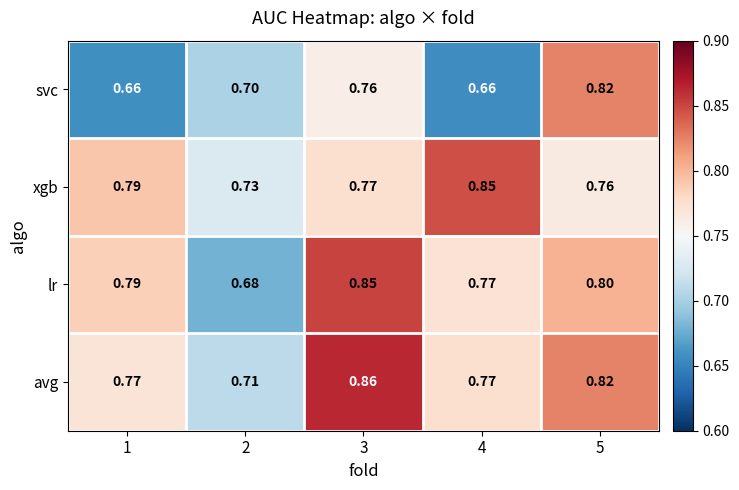

Which series has the widest spread of values?

lr